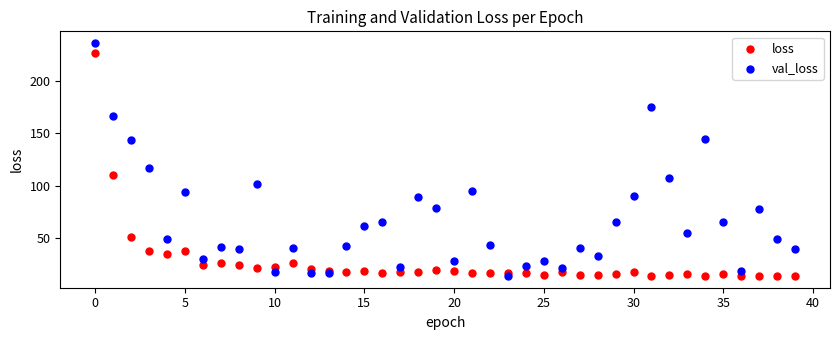

Across all data points, what is the range of Y values (max minus min)?

222.3